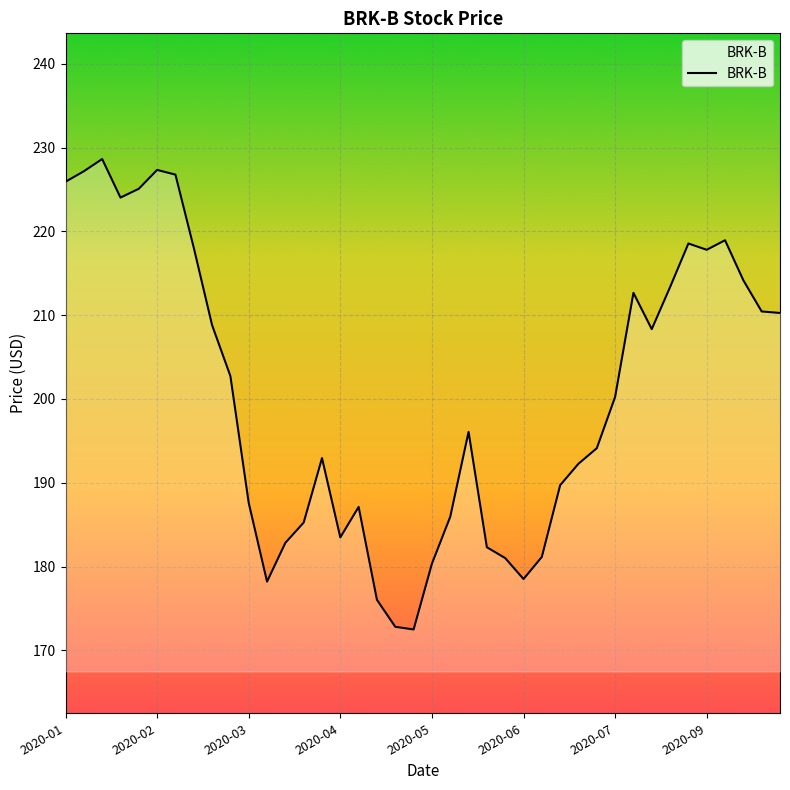

What is the greatest value displayed?

228.6